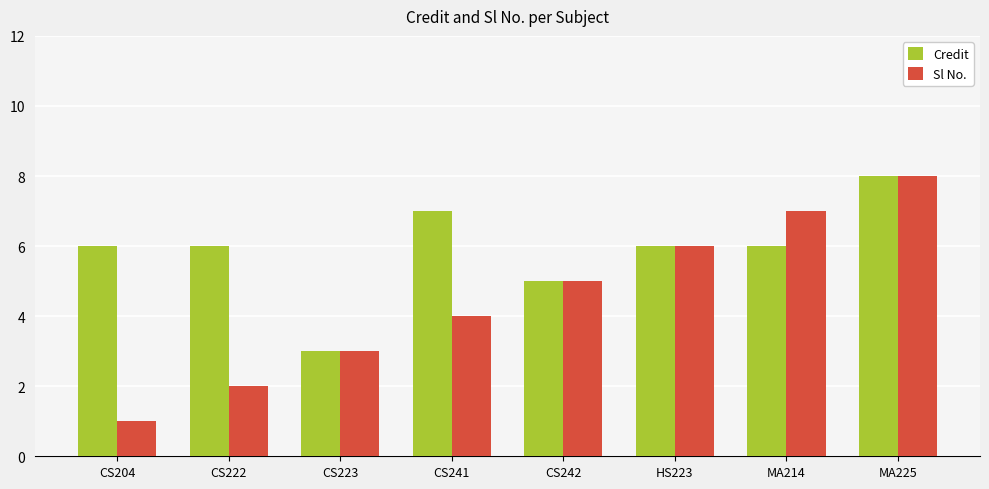

Rank the categories by Sl No. value from highest to lowest.

MA225, MA214, HS223, CS242, CS241, CS223, CS222, CS204